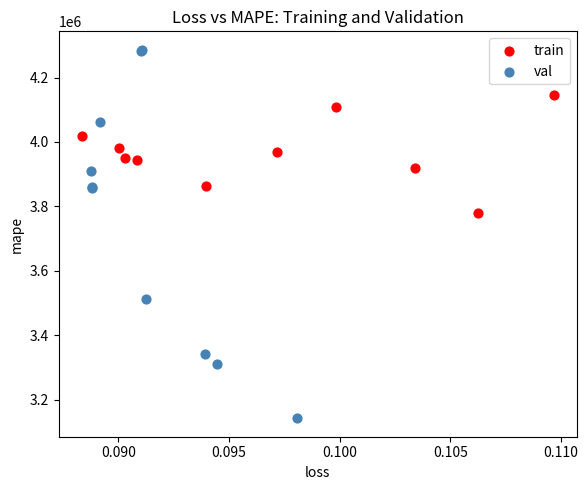

Which series reaches the maximum Y coordinate?

val